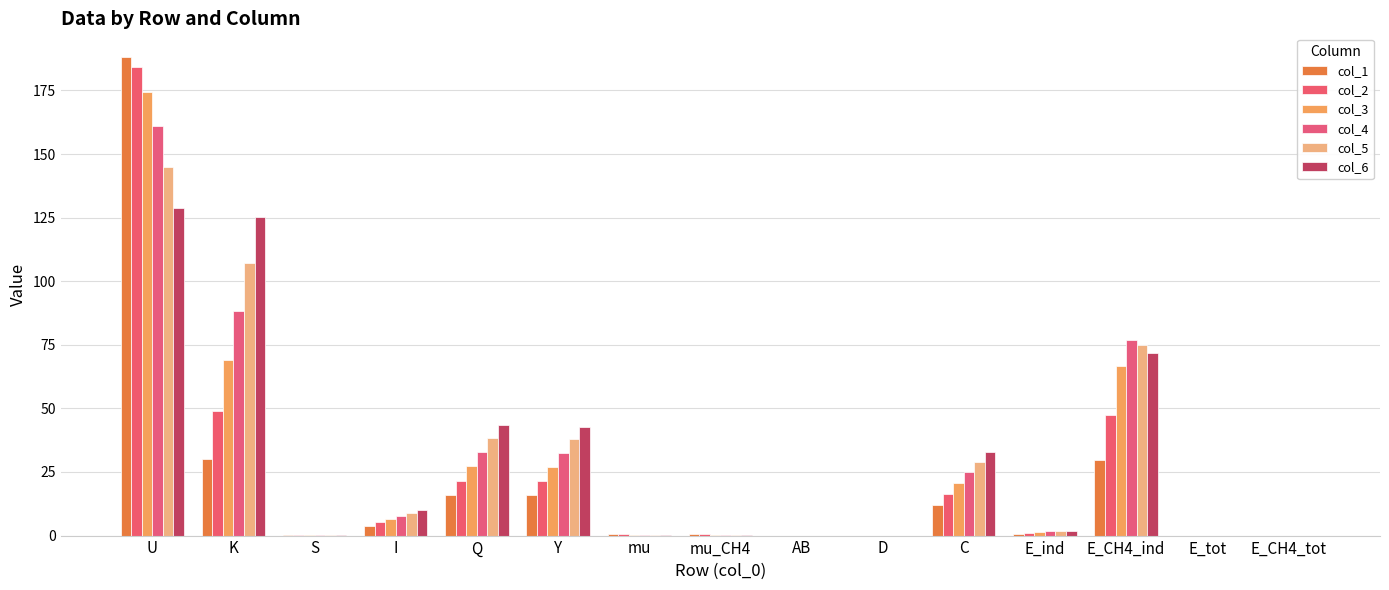

What is the difference between the maximum and minimum values in the col_2 series?

184.3